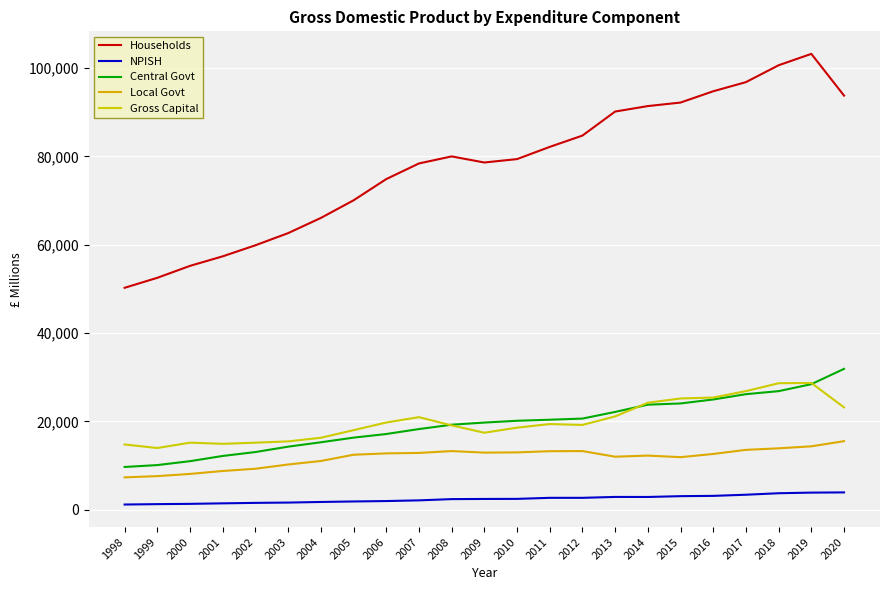

True or false: Gross Capital has more than 1 points higher than both neighbors.

True